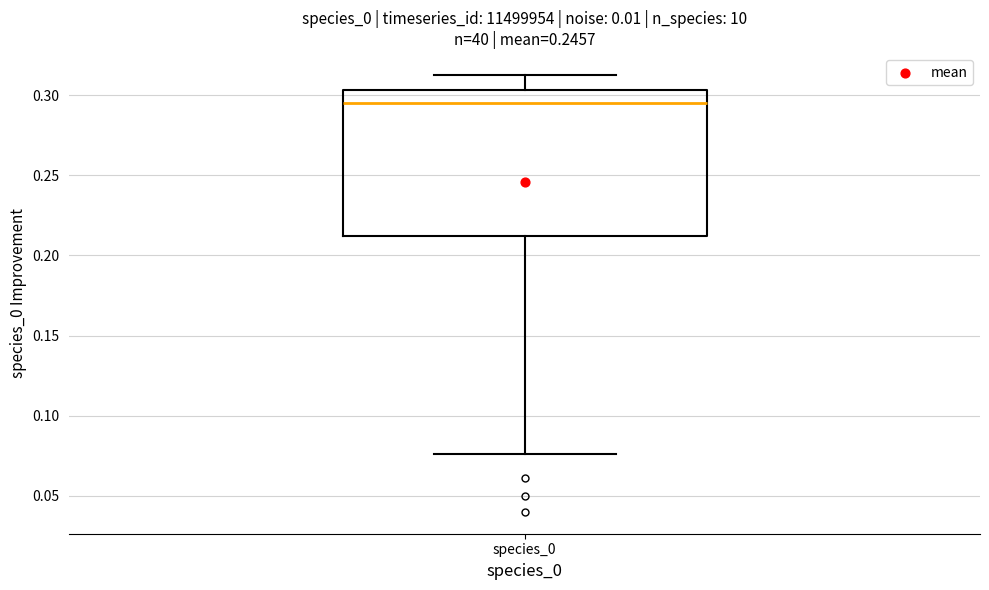

Transcribe this box plot: give where the median line is, the range the box spans, and where the two whiskers end, as read against the y-axis. The values are not printed on the chart, so give them approximately, as read against the axis.

median 0.295, box 0.210 to 0.305, whiskers 0.075 to 0.315